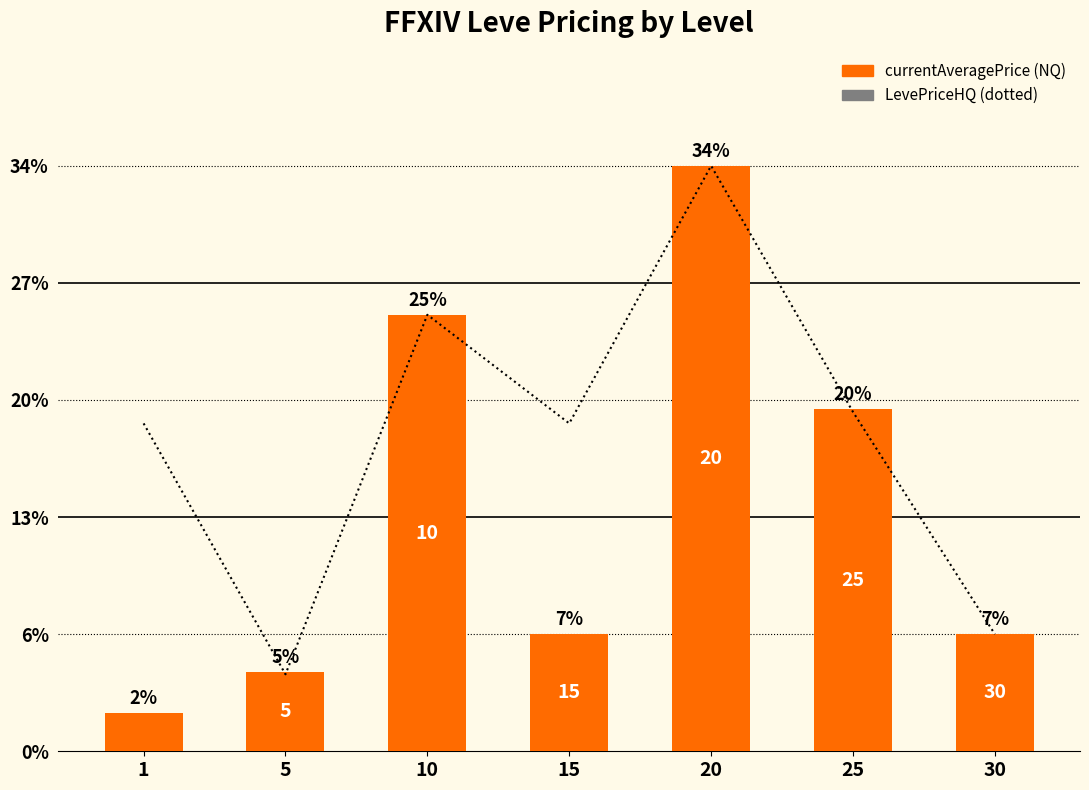

The value of currentAveragePrice at 15 is 10010. True or false?

True